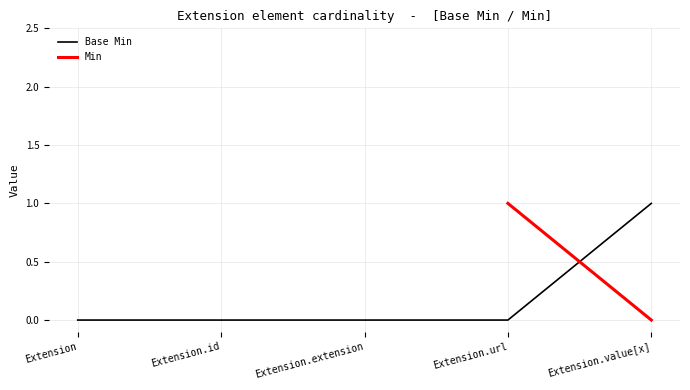

Where is the data nearest to the value 0?

Extension